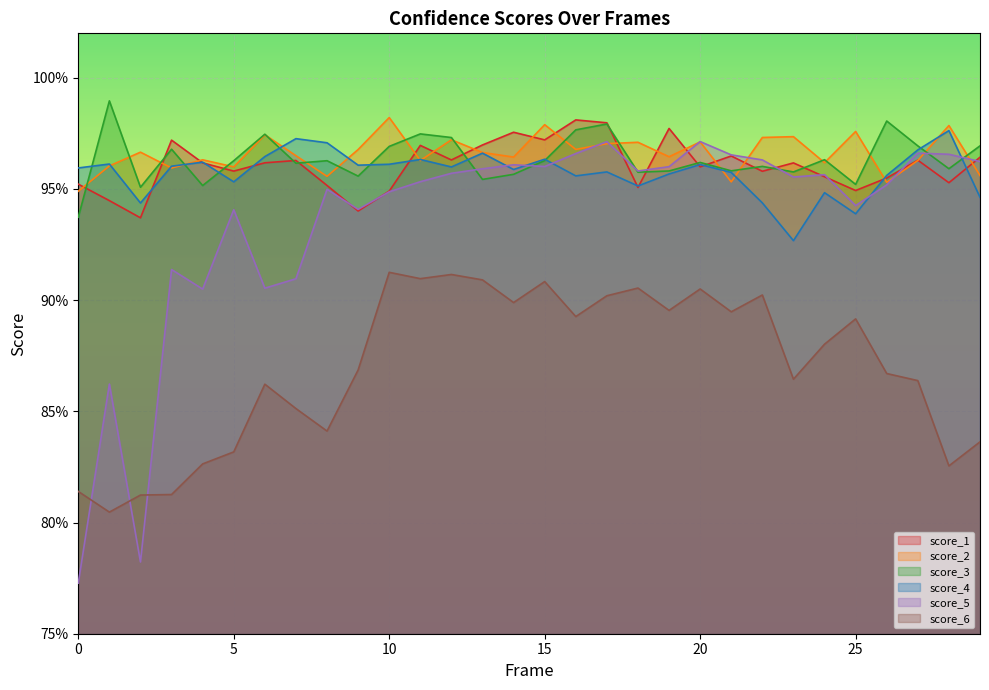

What are all the series names shown in the legend?

score_1, score_2, score_3, score_4, score_5, score_6